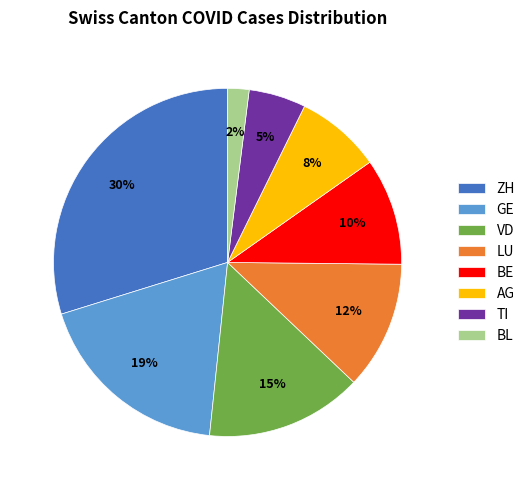

What is the ratio of the value at GE to the value at BE?

1.9